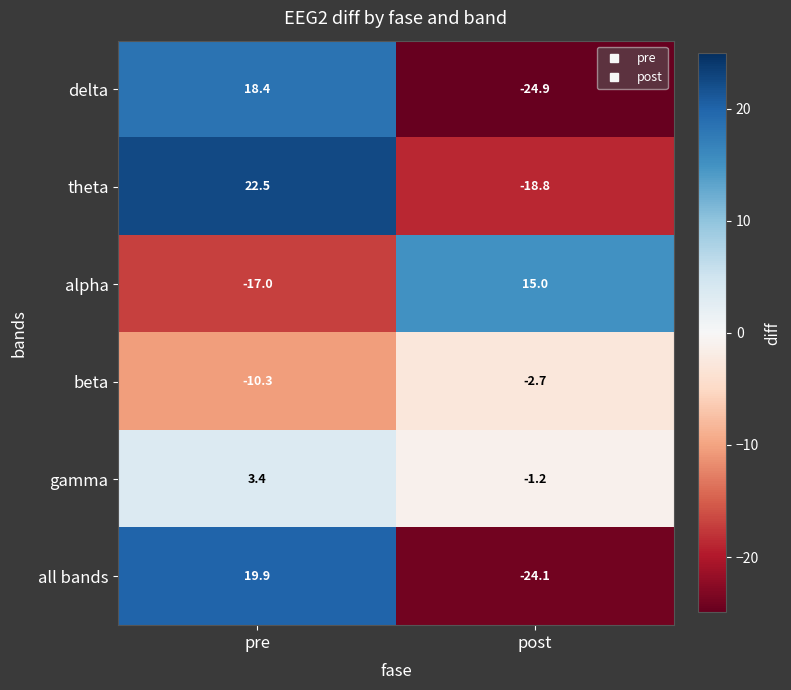

Reading left to right, what are all the values shown in this chart?

delta: 18.4	-24.9
theta: 22.5	-18.8
alpha: -17.0	15.0
beta: -10.3	-2.7
gamma: 3.4	-1.2
all bands: 19.9	-24.1